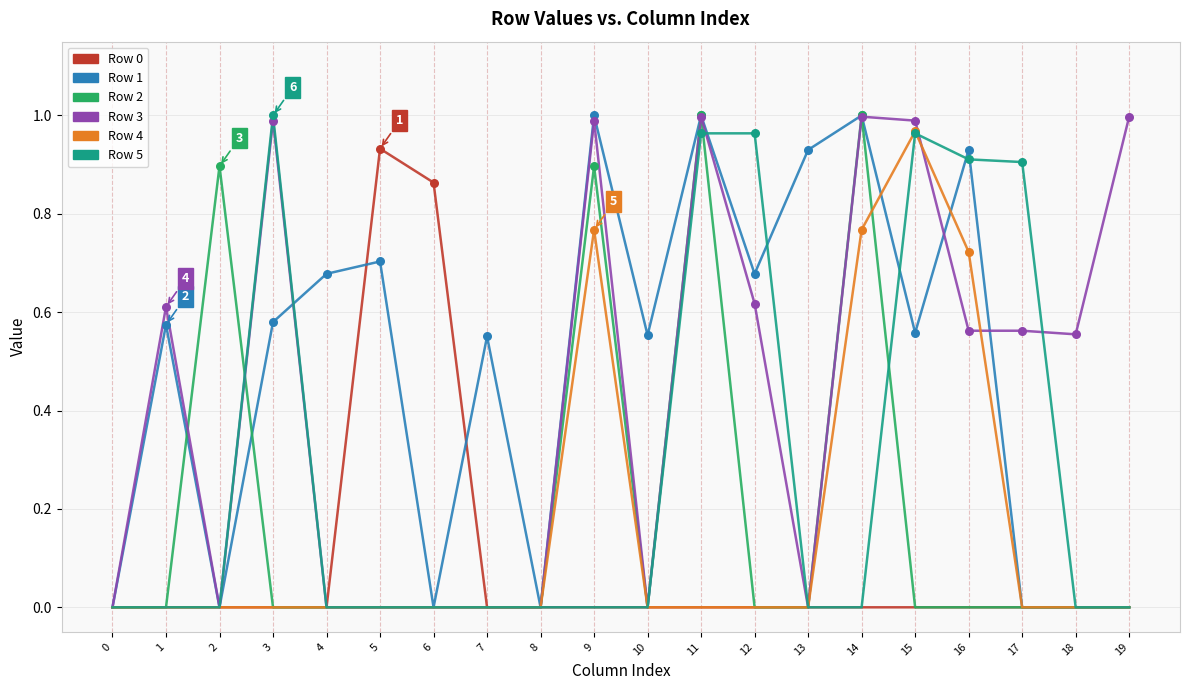

Is the value of Row 5 at 12 greater than the value of Row 0 at 11?

Yes